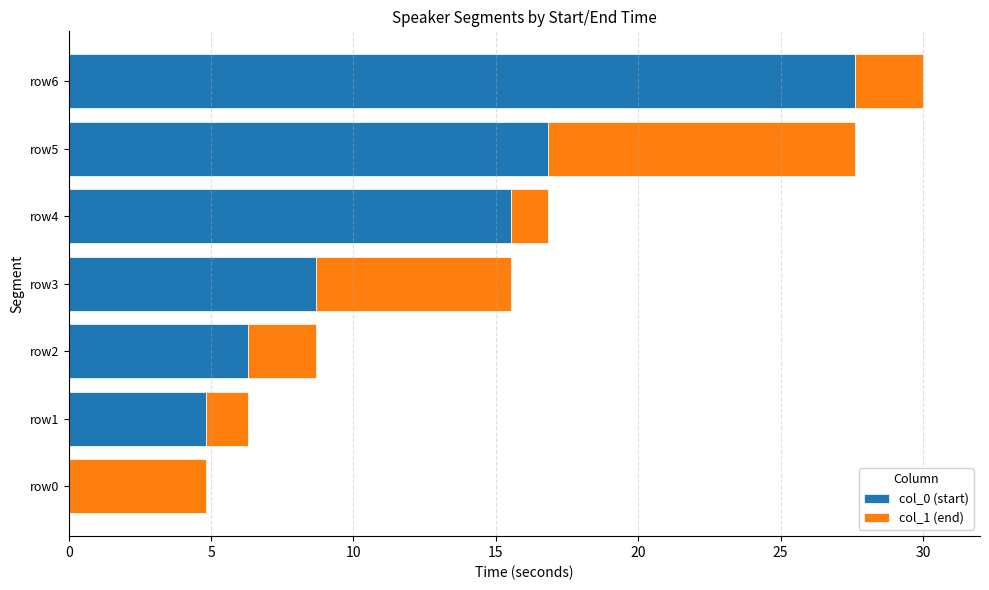

What is the sum of the col_0 (start) values at row2 and row5?

23.1